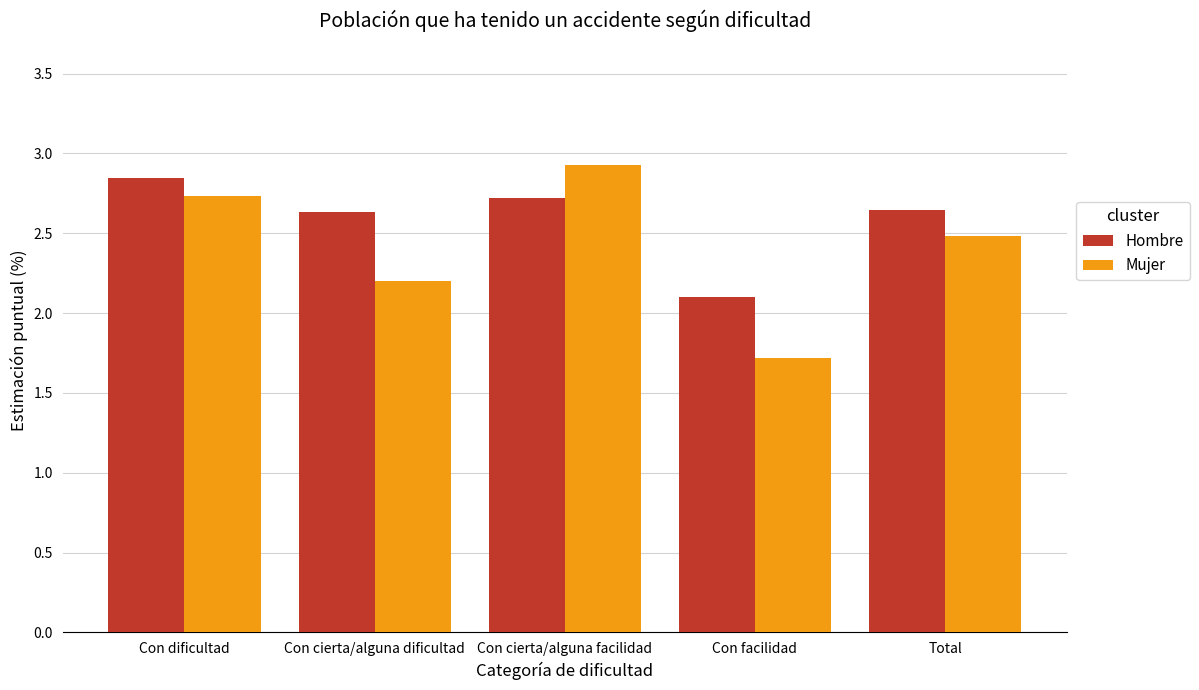

Which series has the largest total across all categories?

Hombre